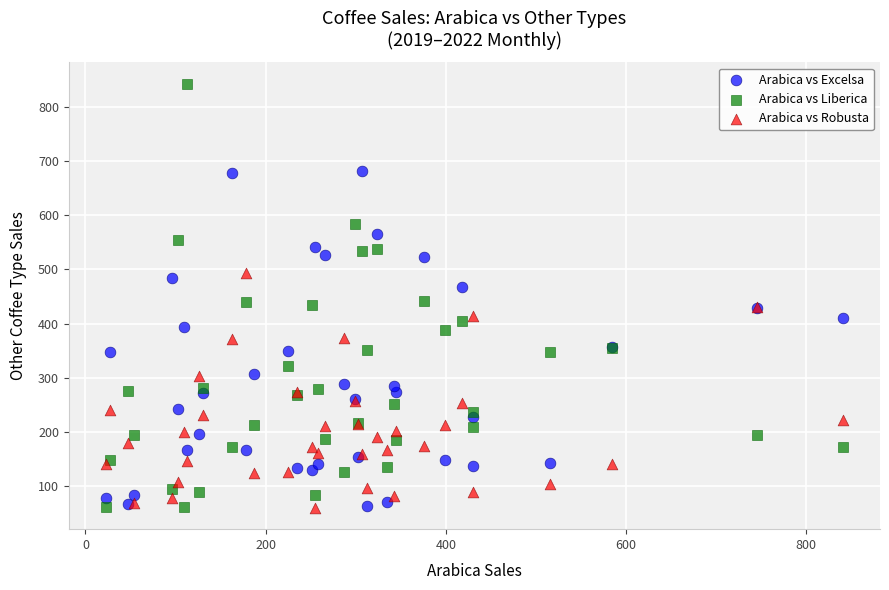

What are all the series names shown in the legend?

Arabica vs Excelsa, Arabica vs Liberica, Arabica vs Robusta